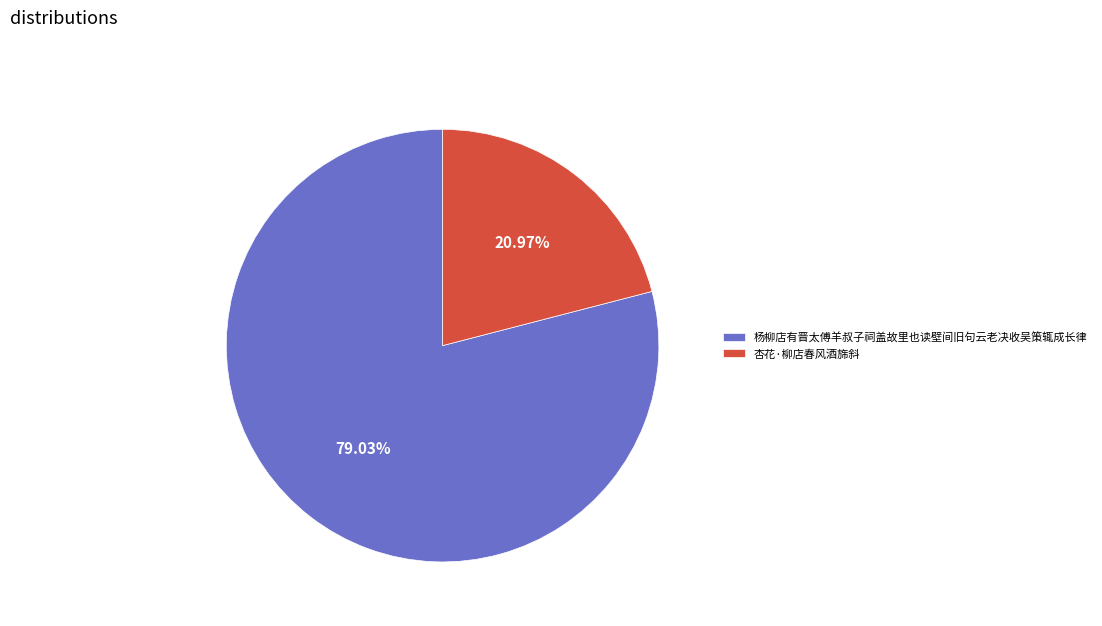

The 杨柳店有晋太傅羊叔子祠盖故里也读壁间旧句云老决收吴策辄成长律 slice represents 87% of the pie. True or false?

False